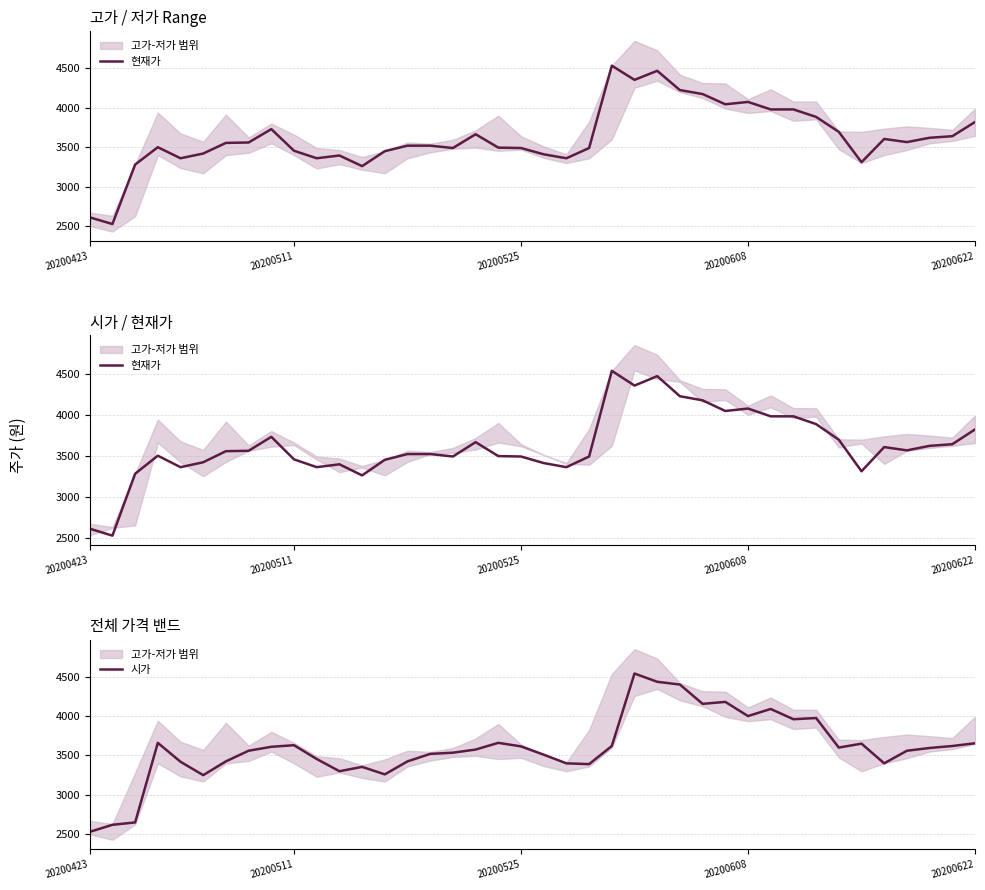

What is the maximum value for 시가?

4540